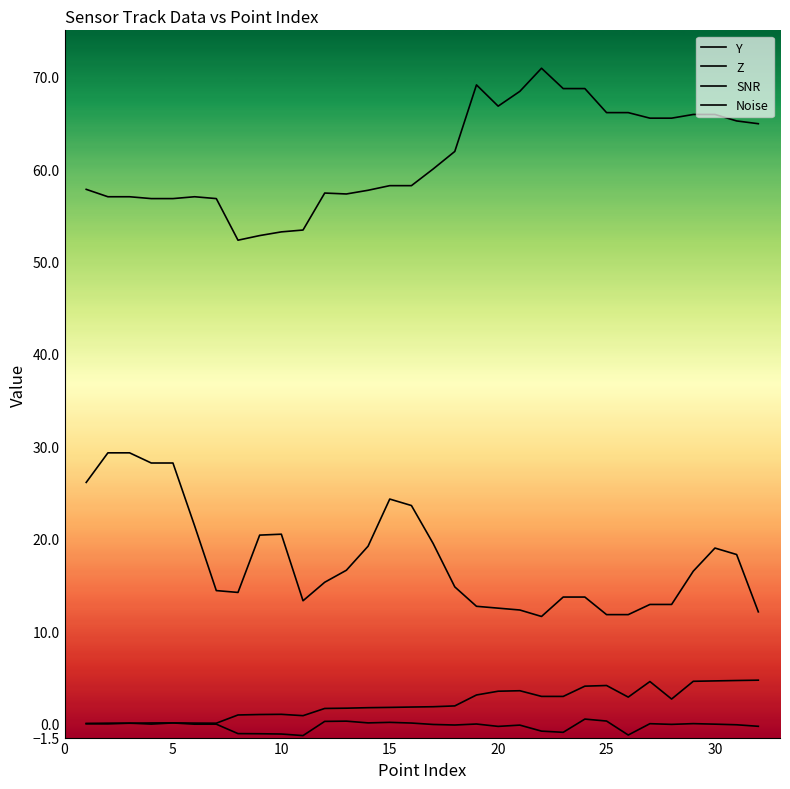

Reading left to right, transcribe all the data shown in this chart.

Y: 0.0	0.1	0.1	0.1	0.1	0.1	0.1	0.9	1.0	1.0	0.9	1.6	1.7	1.7	1.8	1.8	1.8	1.9	3.1	3.5	3.6	3.0	3.0	4.1	4.1	2.9	4.6	2.7	4.6	4.6	4.7	4.7
Z: -0.0	-0.0	0.1	-0.0	0.1	-0.1	-0.1	-1.1	-1.1	-1.1	-1.3	0.3	0.3	0.1	0.1	0.1	-0.1	-0.1	-0.0	-0.3	-0.2	-0.8	-0.9	0.5	0.3	-1.2	0.0	-0.1	0.0	-0.0	-0.1	-0.3
SNR: 26.1	29.3	29.3	28.2	28.2	21.4	14.4	14.2	20.4	20.5	13.3	15.3	16.6	19.2	24.3	23.6	19.5	14.8	12.7	12.5	12.3	11.6	13.7	13.7	11.8	11.8	12.9	12.9	16.5	19.0	18.3	12.1
Noise: 57.8	57.0	57.0	56.8	56.8	57.0	56.8	52.3	52.8	53.2	53.4	57.4	57.3	57.7	58.2	58.2	60.0	61.9	69.1	66.8	68.4	70.9	68.7	68.7	66.1	66.1	65.5	65.5	65.9	65.9	65.2	64.9